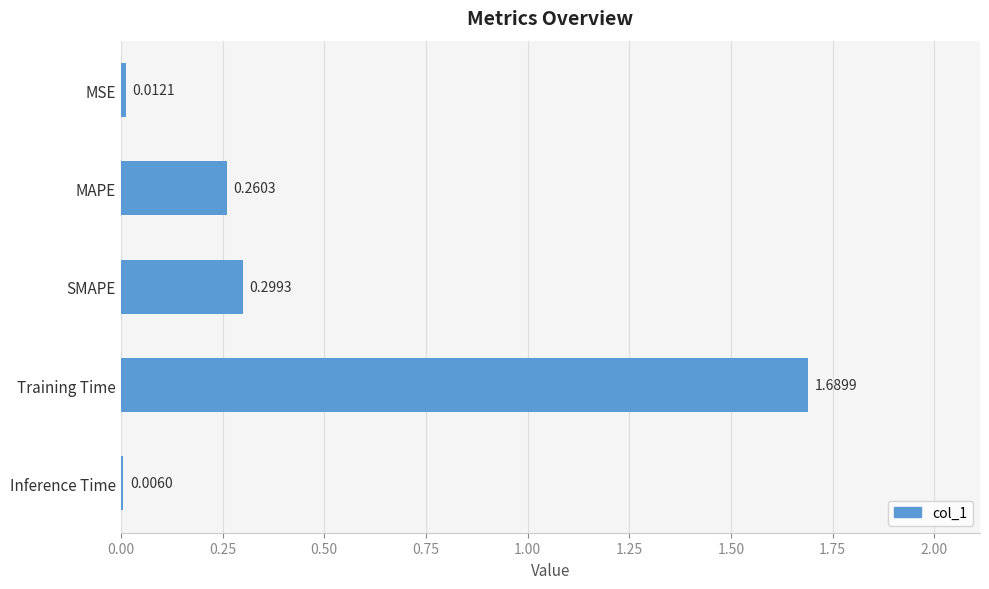

What is the average value?

0.5